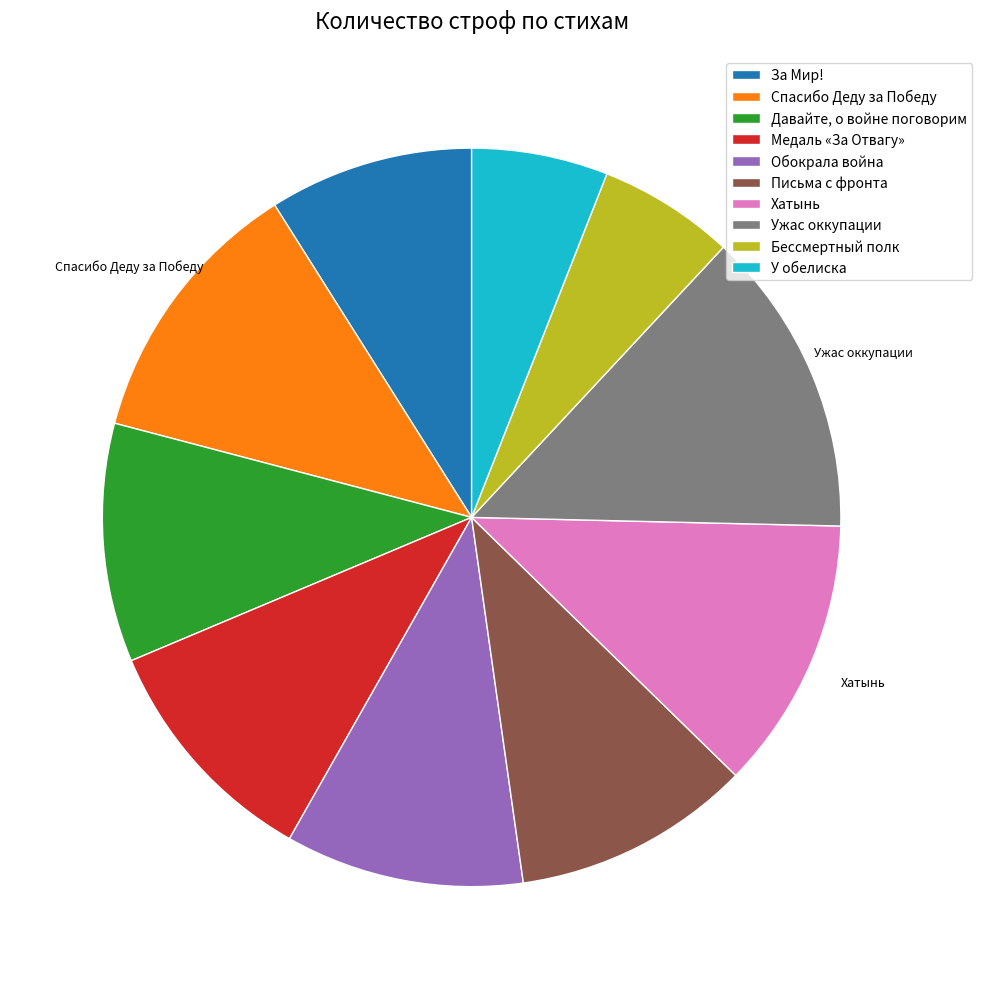

The Ужас оккупации slice represents 13% of the pie. True or false?

True